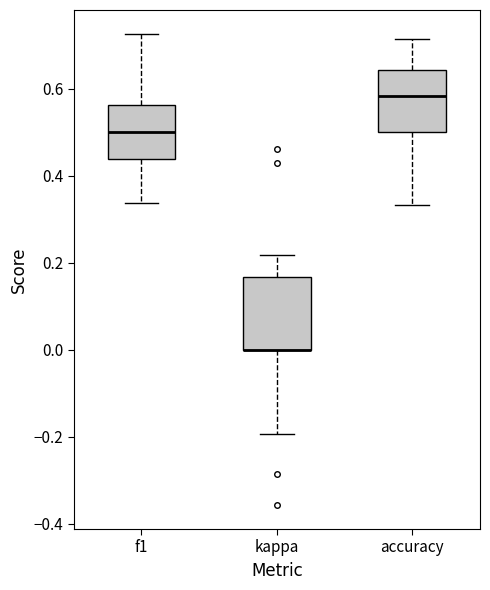

Reading left to right, read every box against the y-axis: the position of its median line, the range the box covers, and the ends of its whiskers. The values are not printed on the chart, so give them approximately, as read against the axis.

f1: median 0.50, box 0.44 to 0.56, whiskers 0.34 to 0.72
kappa: median 0.00 (drawn on the box's lower edge), box 0.00 to 0.16, whiskers -0.20 to 0.22
accuracy: median 0.58, box 0.50 to 0.64, whiskers 0.34 to 0.72